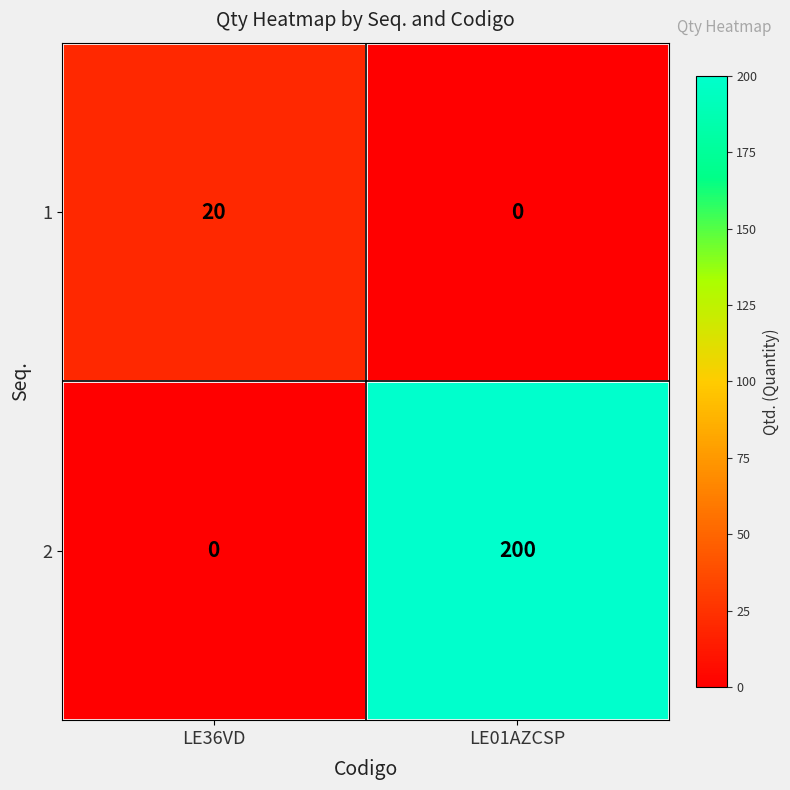

Reading left to right, what are all the values shown in this chart?

1: LE36VD=20	LE01AZCSP=0
2: LE36VD=0	LE01AZCSP=200